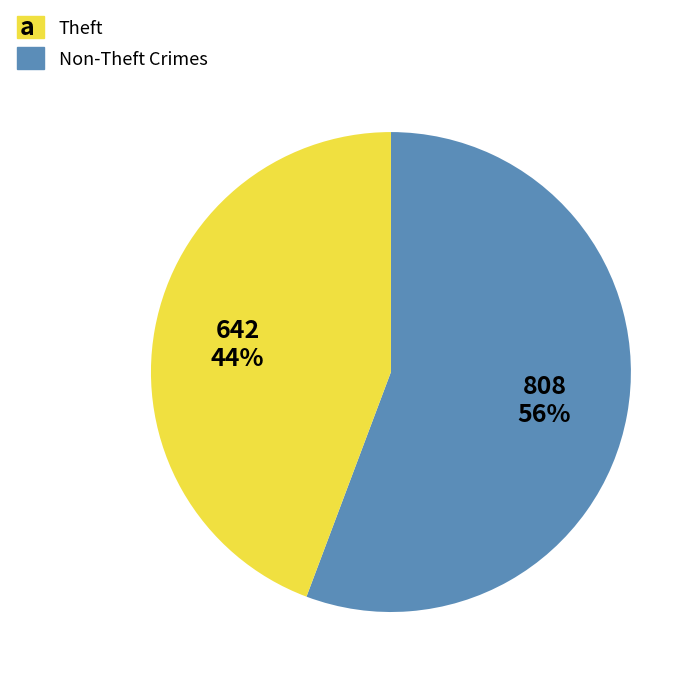

To the nearest percent, what is the average slice percentage?

50%